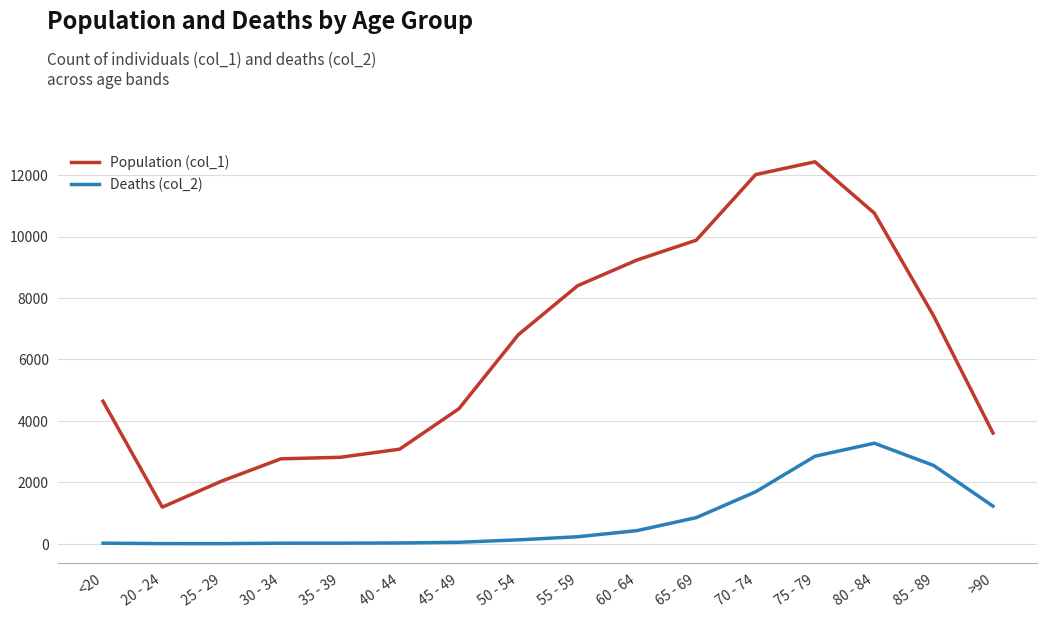

What is the sum of all Population (col_1) values?

101482